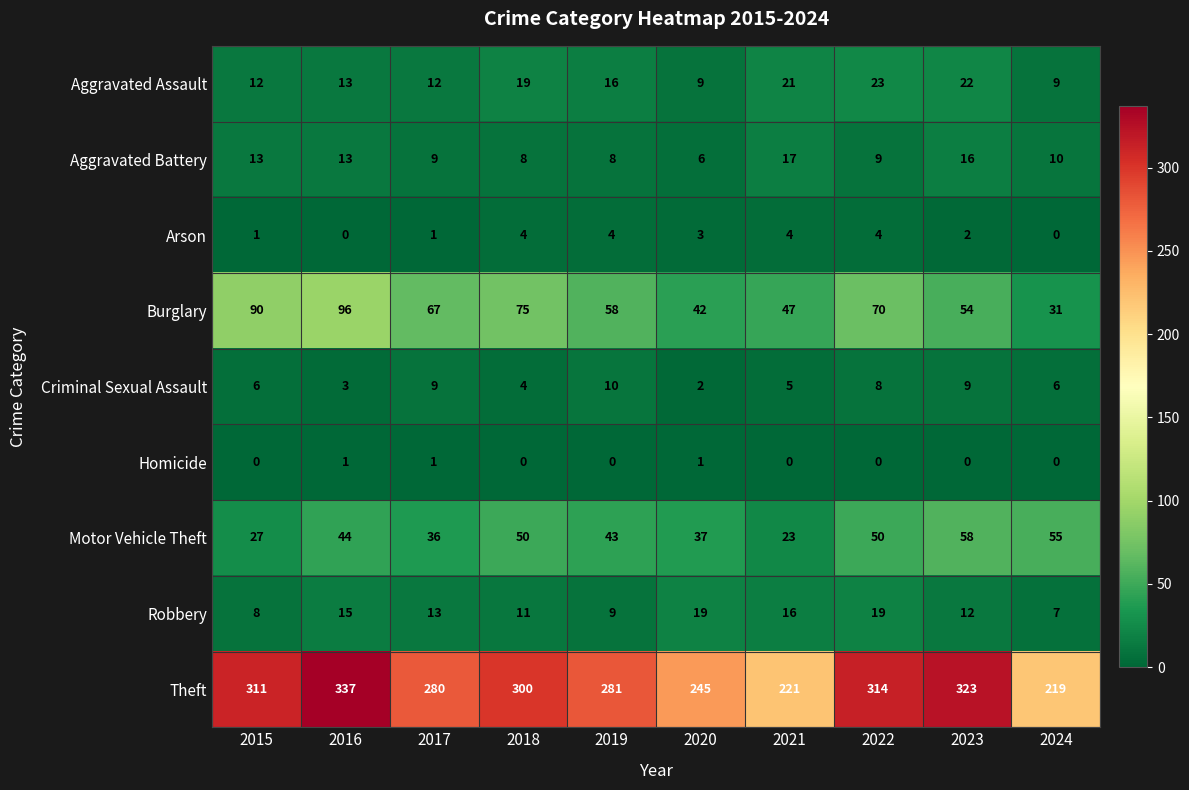

Rank the series by their maximum value, from lowest to highest.

Homicide, Arson, Criminal Sexual Assault, Aggravated Battery, Robbery, Aggravated Assault, Motor Vehicle Theft, Burglary, Theft